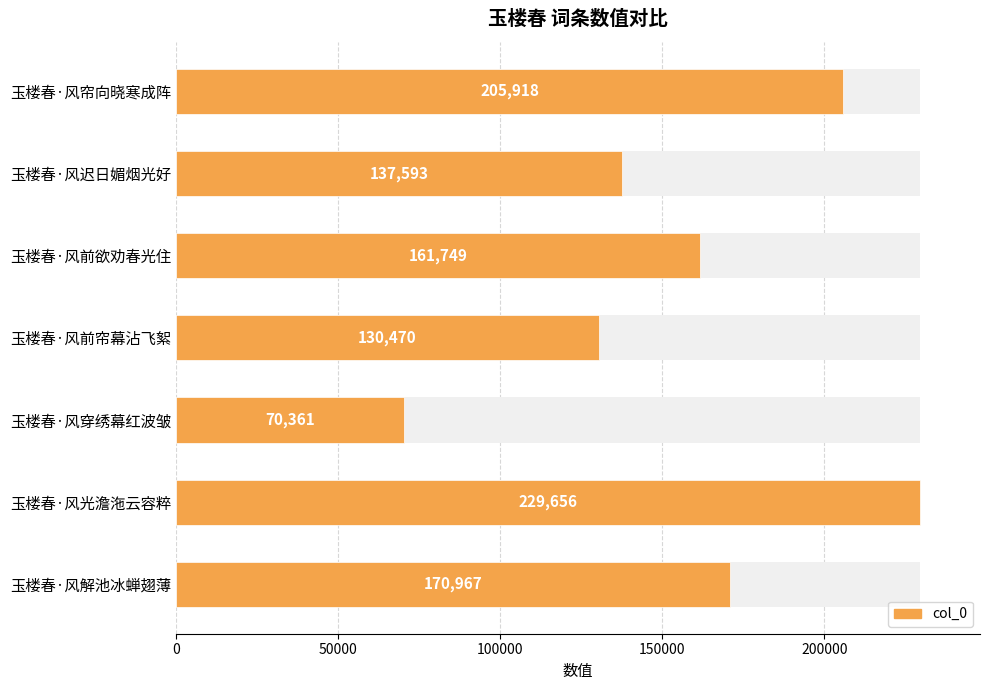

How many distinct data groups are displayed?

1